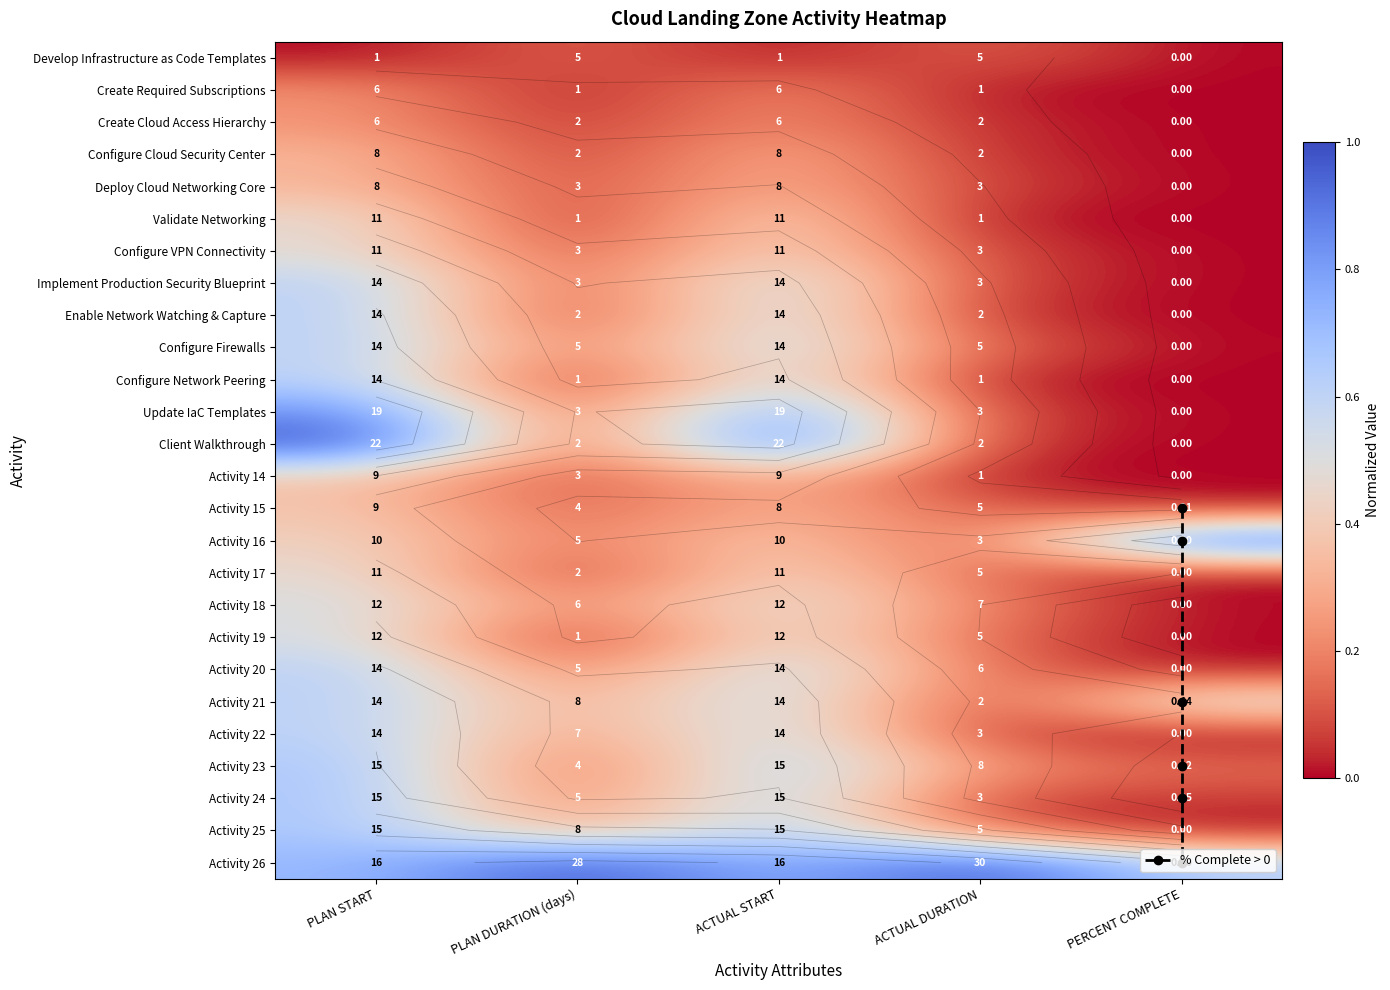

What is the difference between the highest and lowest values at ACTUAL DURATION?

1.0